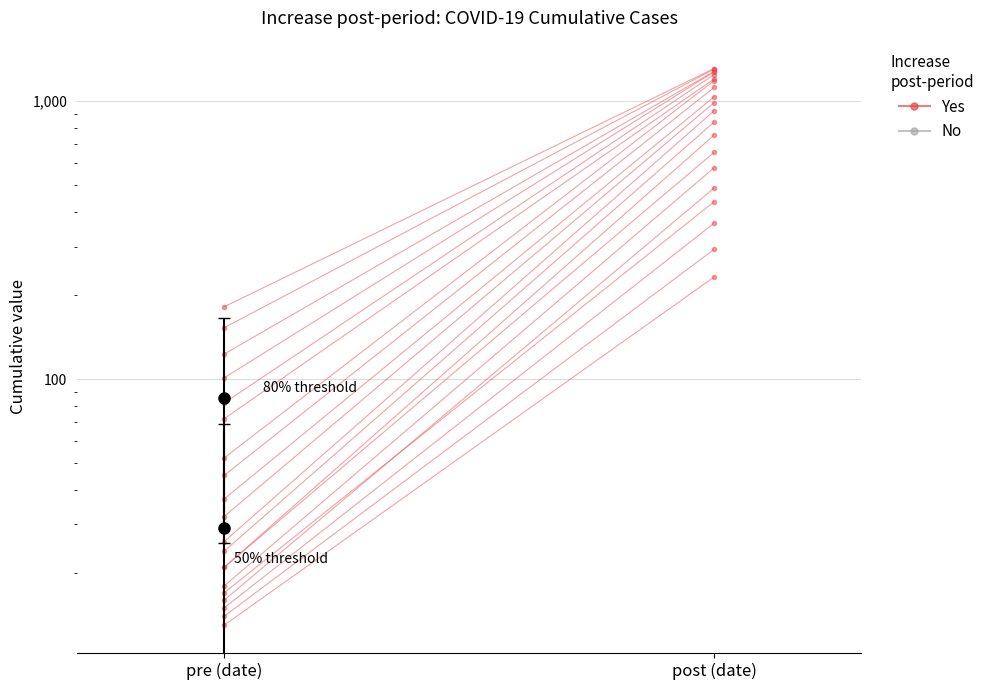

How many values are below 233?

1